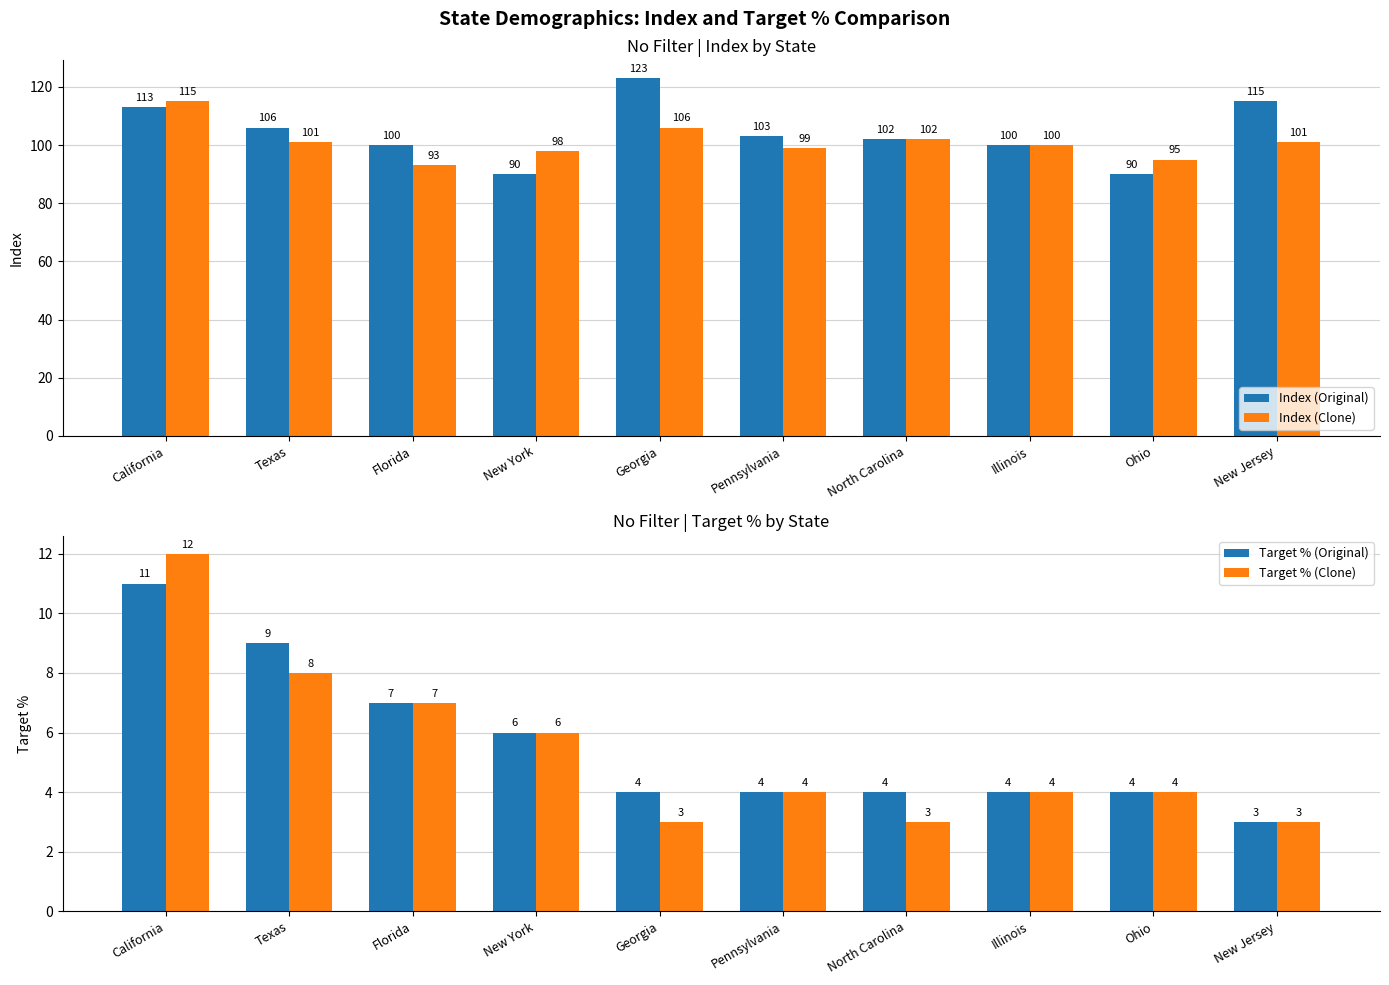

At which label is Target % (Clone) closest to 7?

Florida